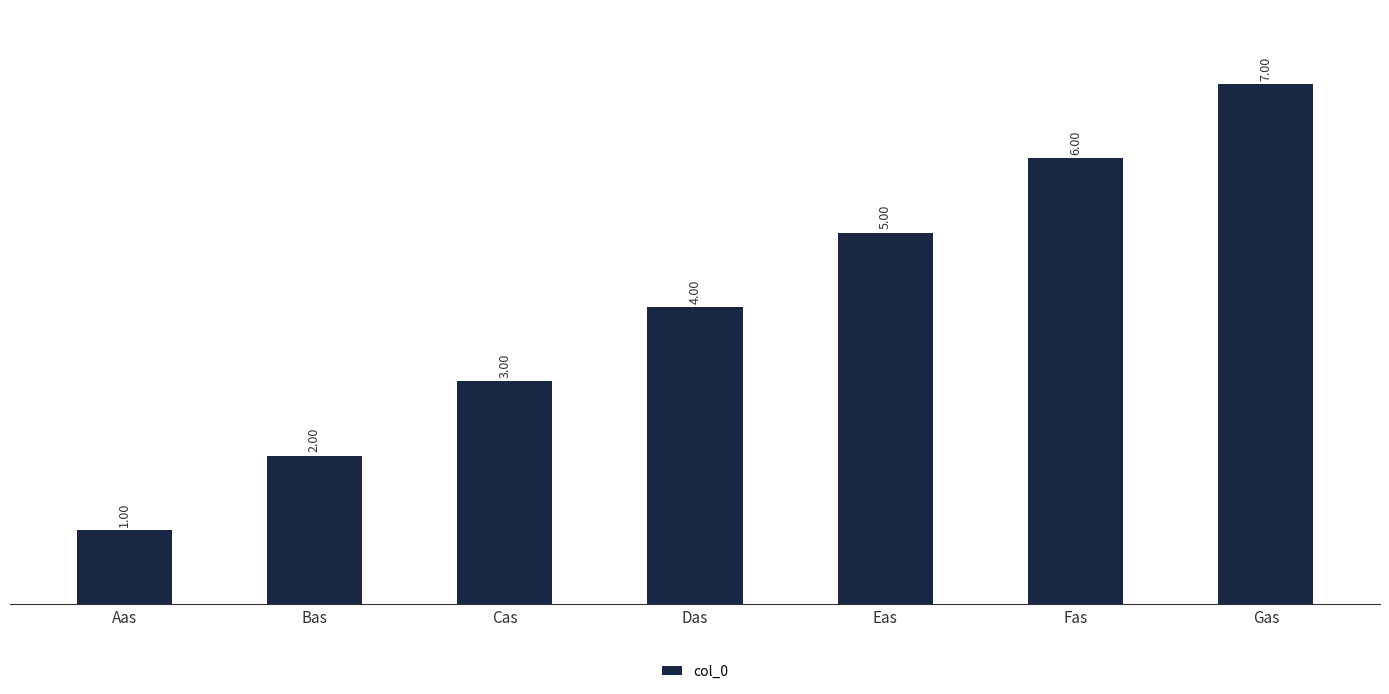

How many values are between 2 and 6?

5